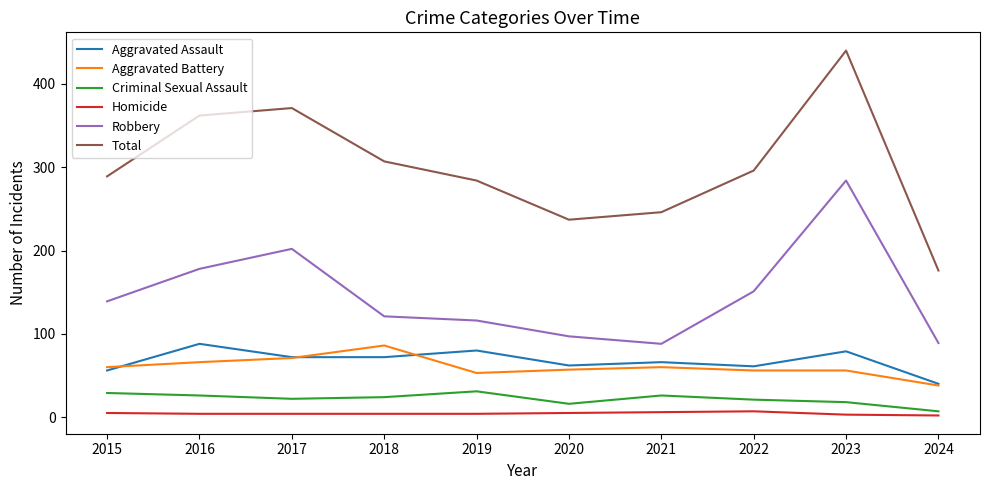

True or false: Robbery has more than 0 points higher than both neighbors.

True